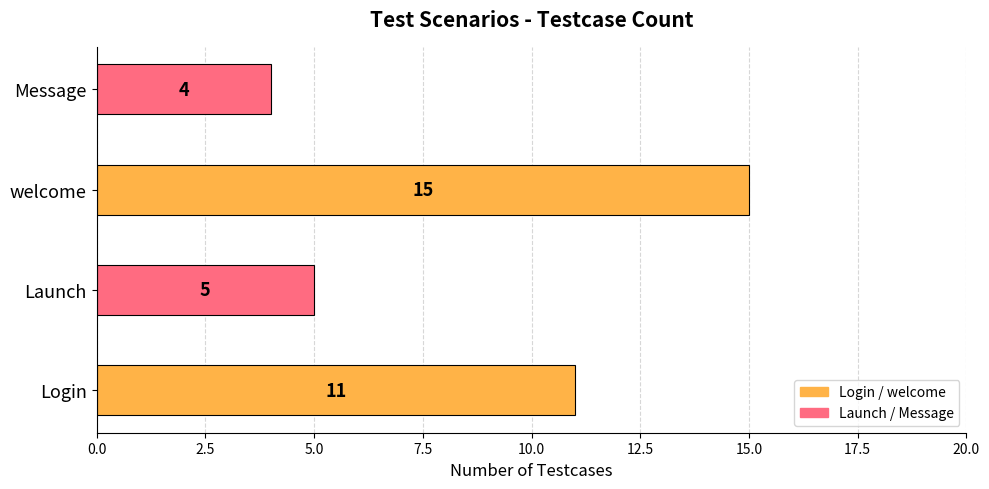

What is the change in value from welcome to Message?

-11